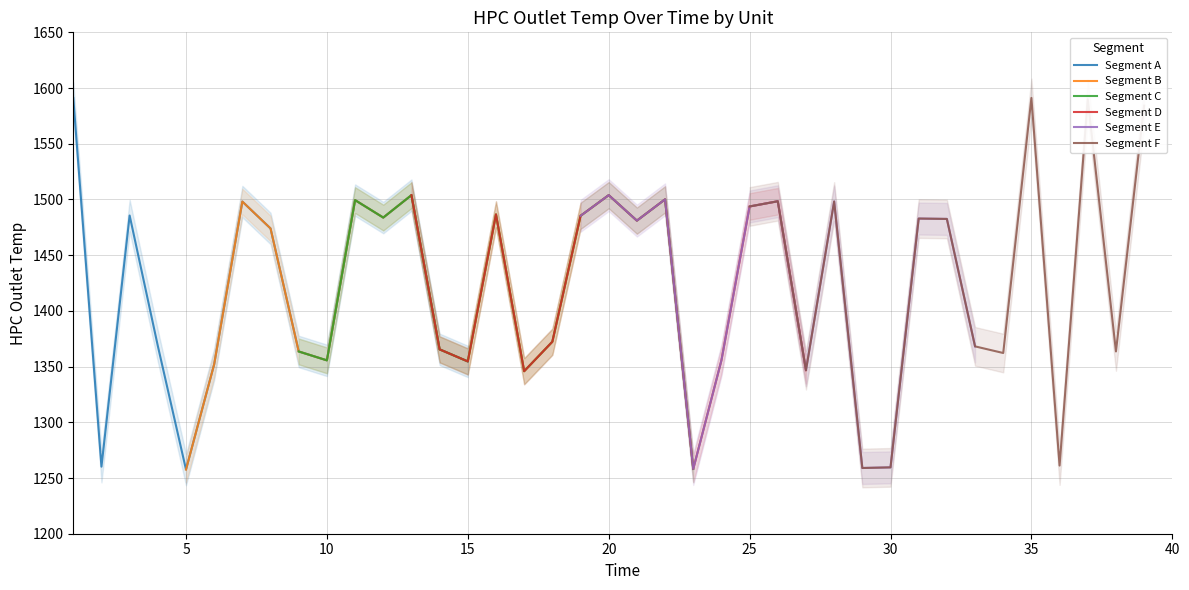

What is the maximum value for Segment A?

1591.0